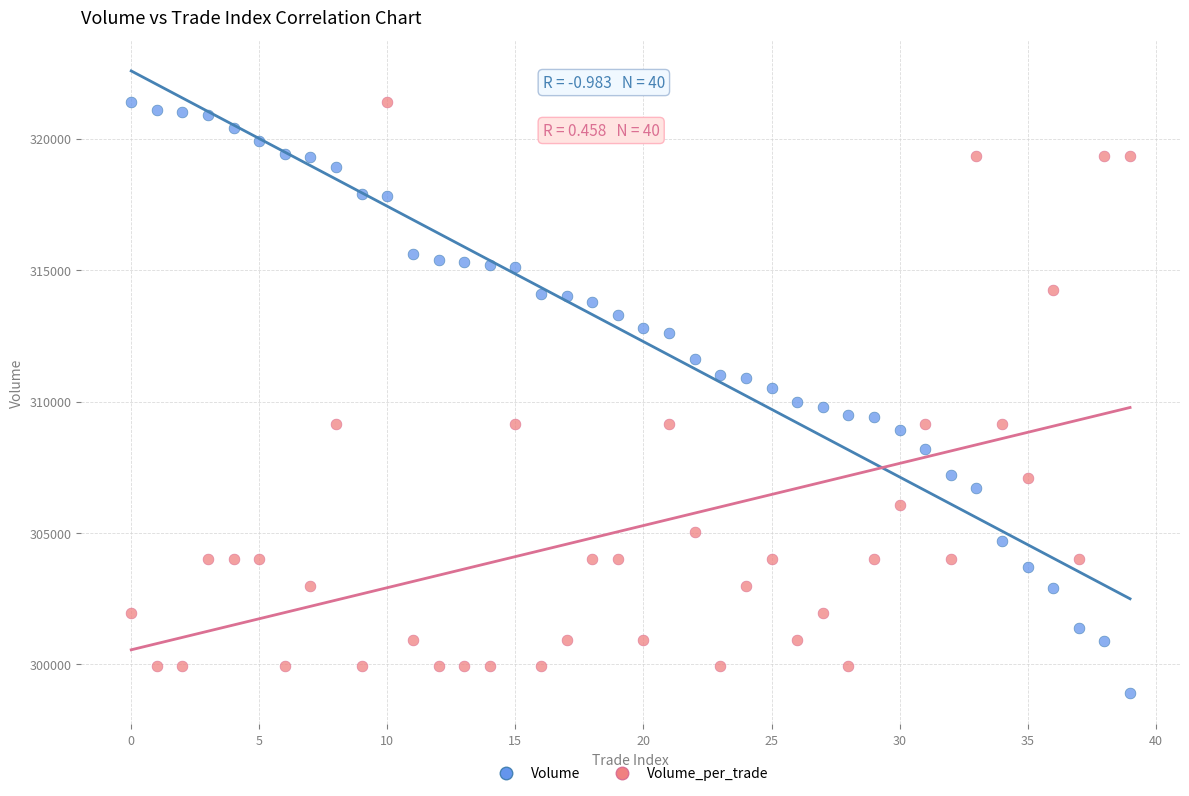

Across all data points, what is the range of Y values (max minus min)?

22500.0